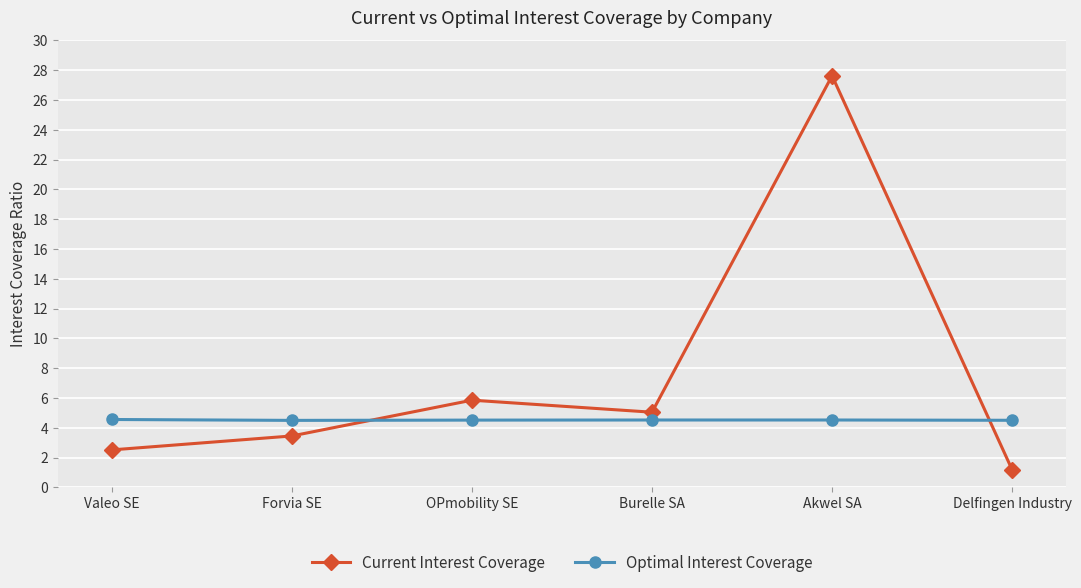

After their last crossing, which series has the higher values: Optimal Interest Coverage or Current Interest Coverage?

Optimal Interest Coverage